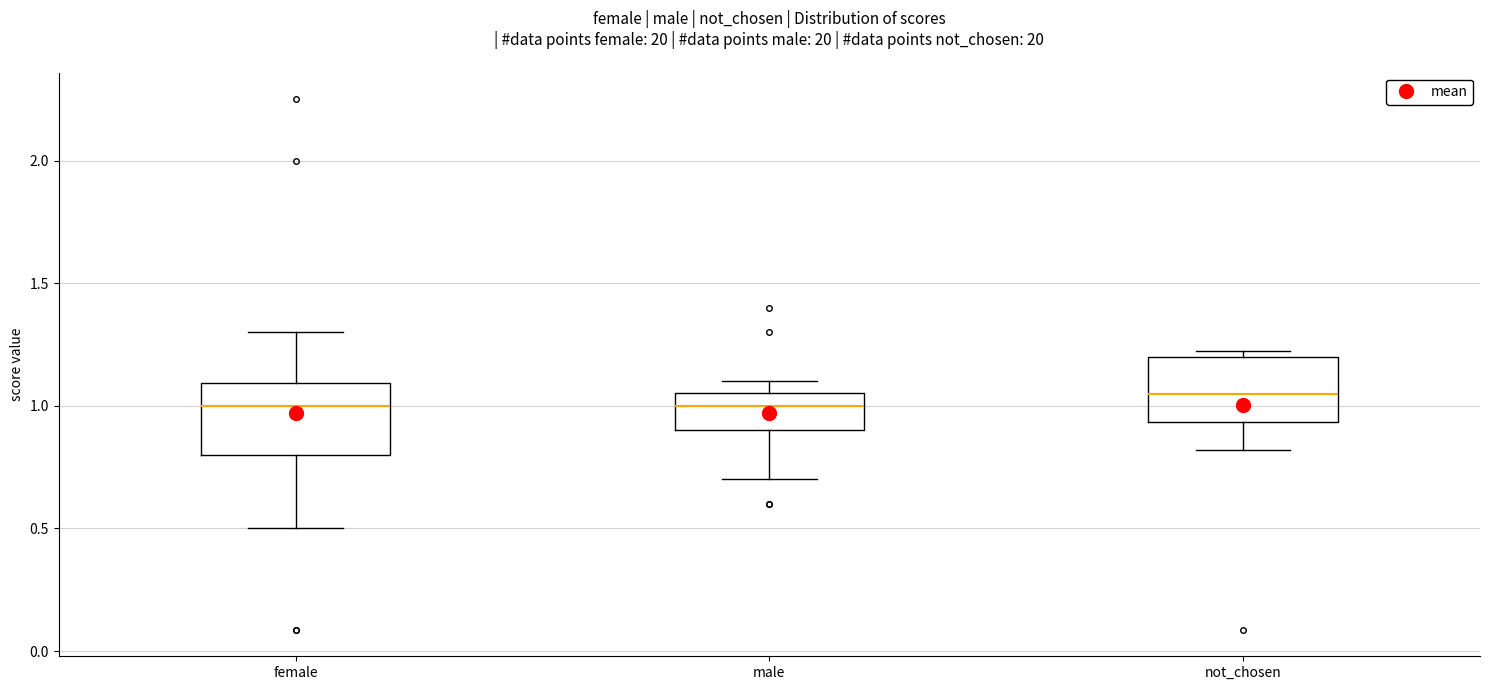

Reading left to right, transcribe this box plot: for each box, give where its median line is, the range the box spans, and where its two whiskers end, as read against the y-axis. The values are not printed on the chart, so give them approximately, as read against the axis.

female: median 1.00, box 0.80 to 1.10, whiskers 0.50 to 1.30
male: median 1.00, box 0.90 to 1.05, whiskers 0.70 to 1.10
not_chosen: median 1.05, box 0.95 to 1.20, whiskers 0.80 to 1.25